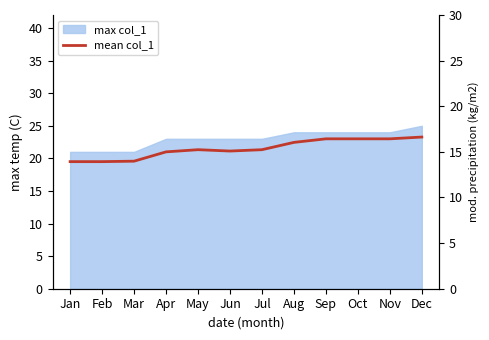

List the labels in order of value, largest first.

Dec, Sep, Oct, Nov, Aug, May, Jul, Jun, Apr, Mar, Jan, Feb